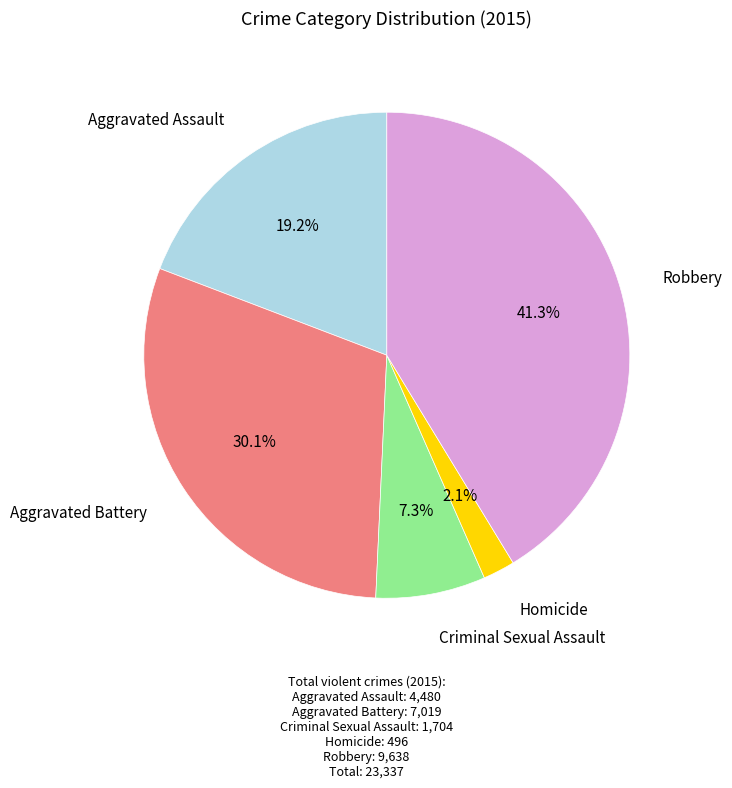

How many slices are in this pie chart?

5